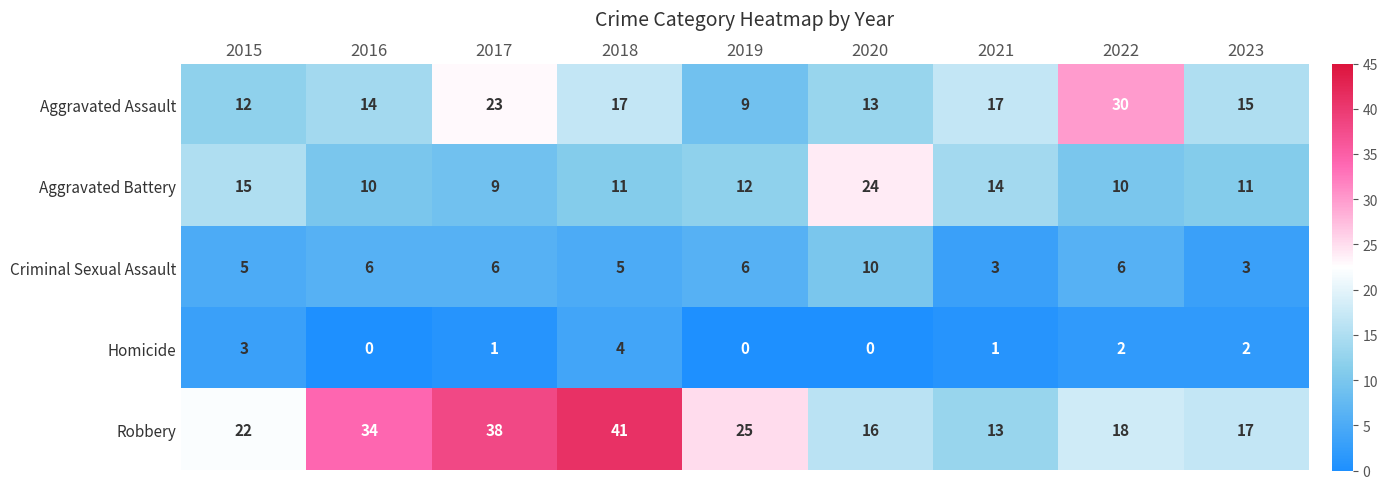

Rank the series at 2017 from highest to lowest value.

Robbery, Aggravated Assault, Aggravated Battery, Criminal Sexual Assault, Homicide